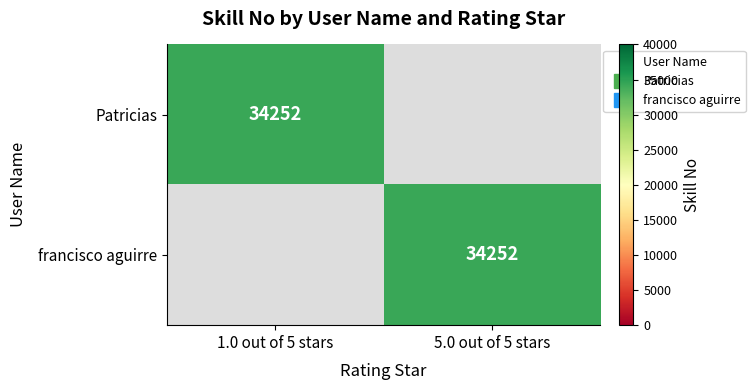

What is the difference between the francisco aguirre values at 1.0 out of 5 stars and 5.0 out of 5 stars?

34252